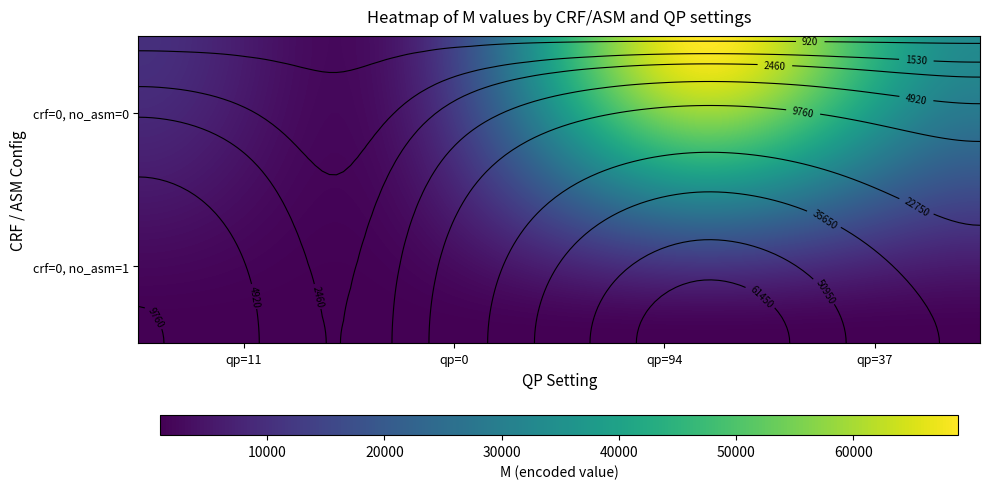

What value does the crf=0, no_asm=1 series have at crf=0, no_asm=0?

856